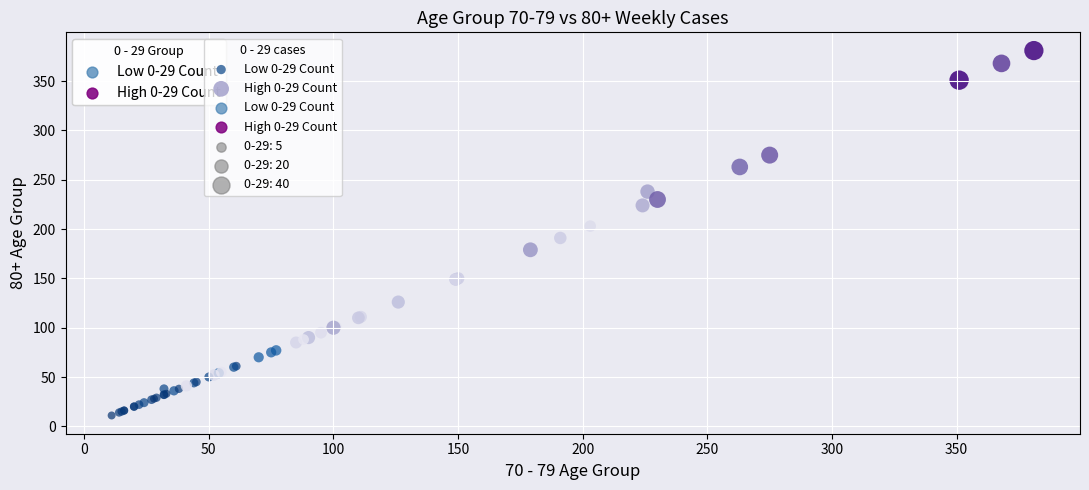

Which series reaches the minimum Y coordinate?

Low 0-29 Count